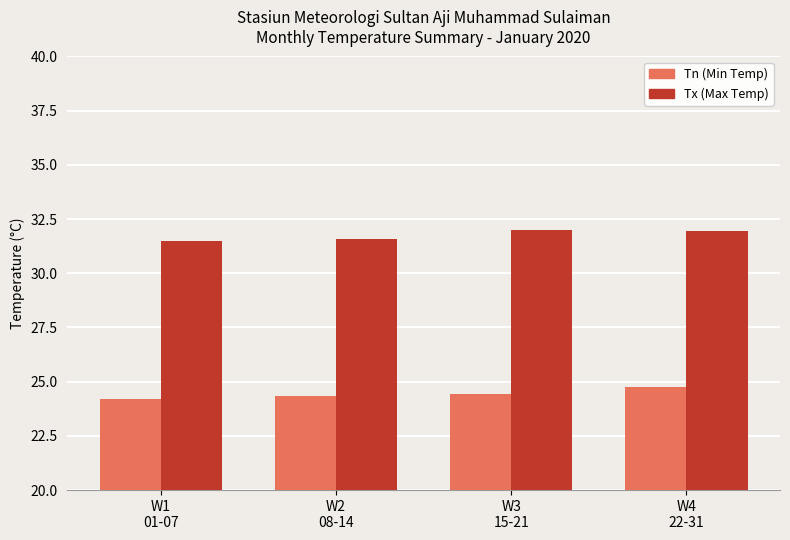

What is the sum of all Tn (Min Temp) values?

97.7